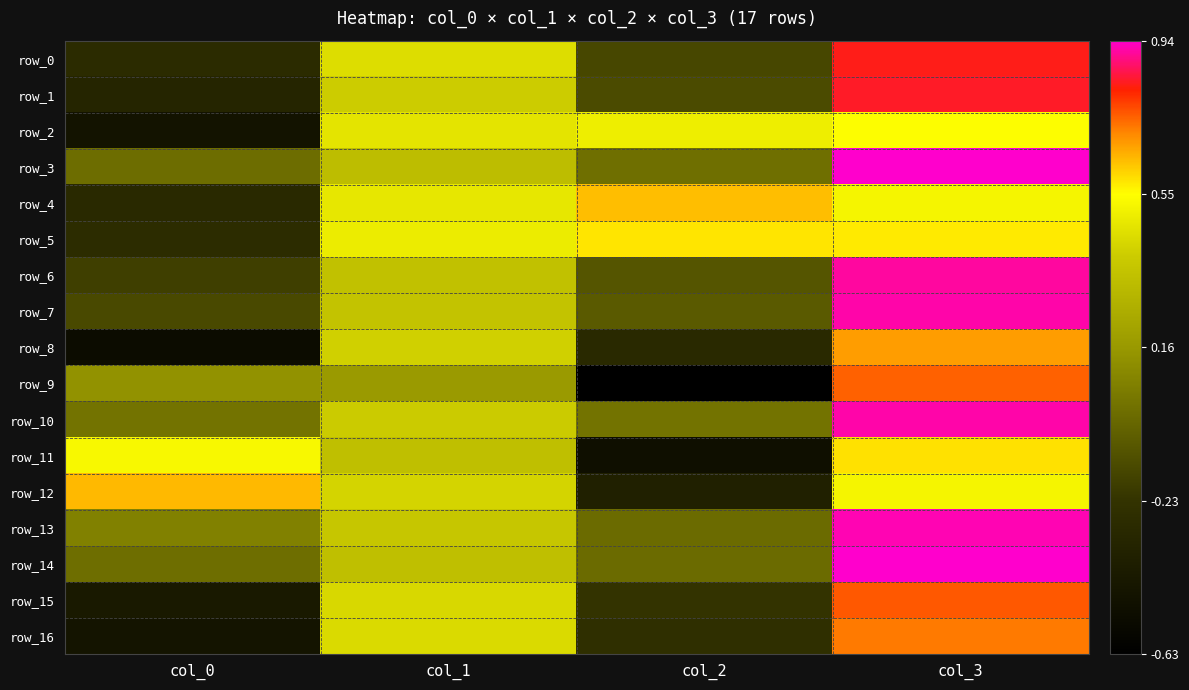

List the labels in order of row_10 value, largest first.

col_3, col_1, col_0, col_2